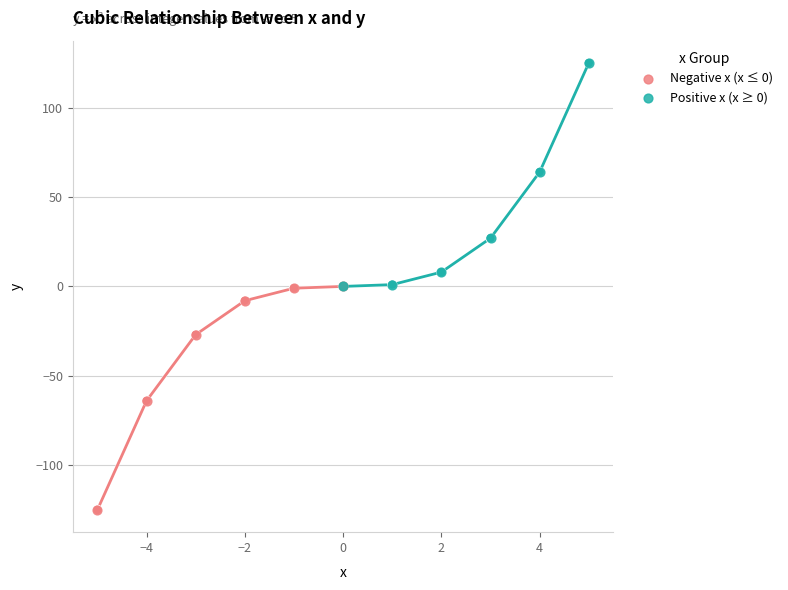

Which series reaches the minimum Y coordinate?

Negative x (x ≤ 0)